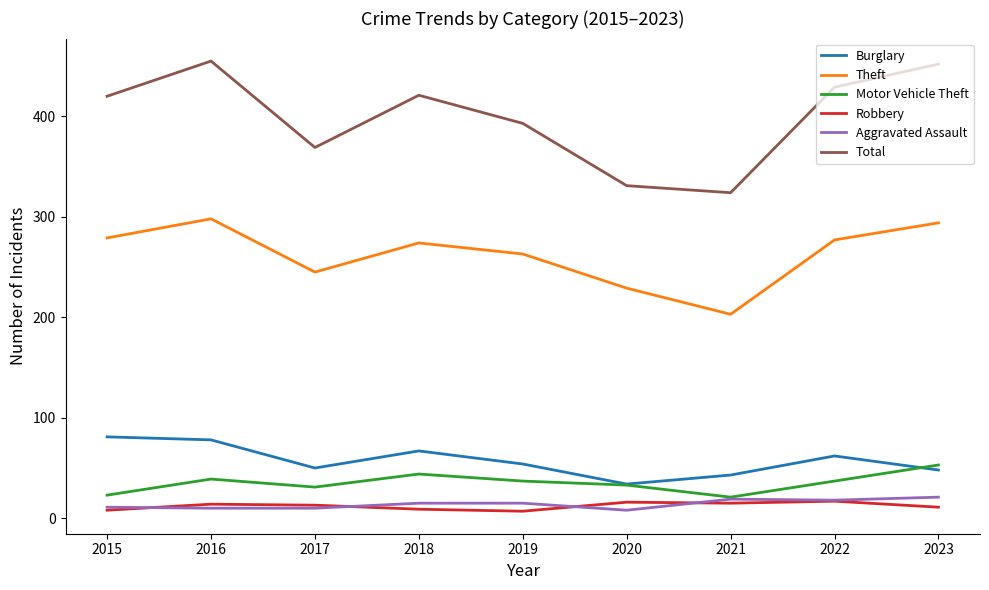

Which series has the largest total across all categories?

Total